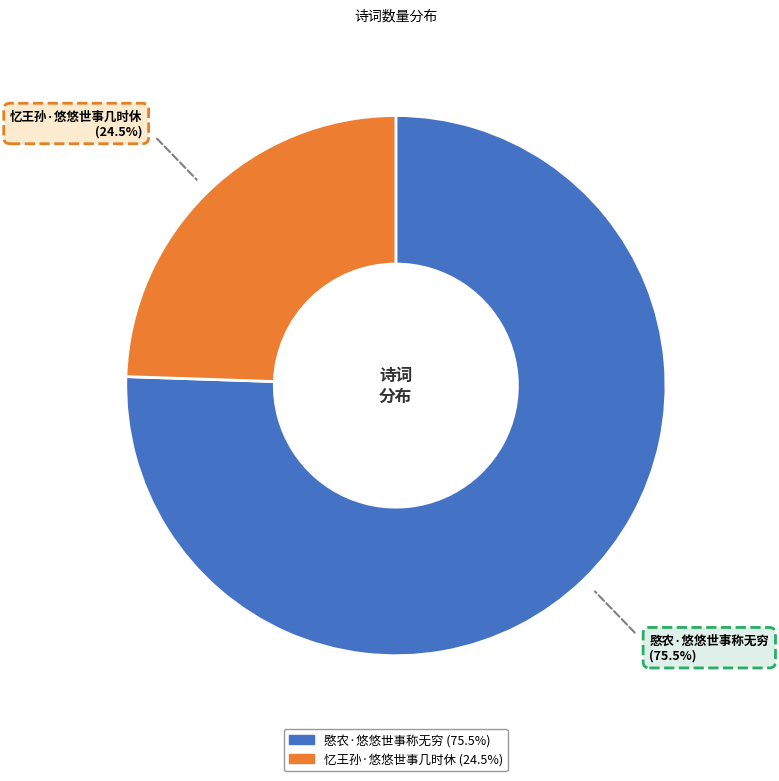

Is there any slice that represents more than half of the pie?

Yes